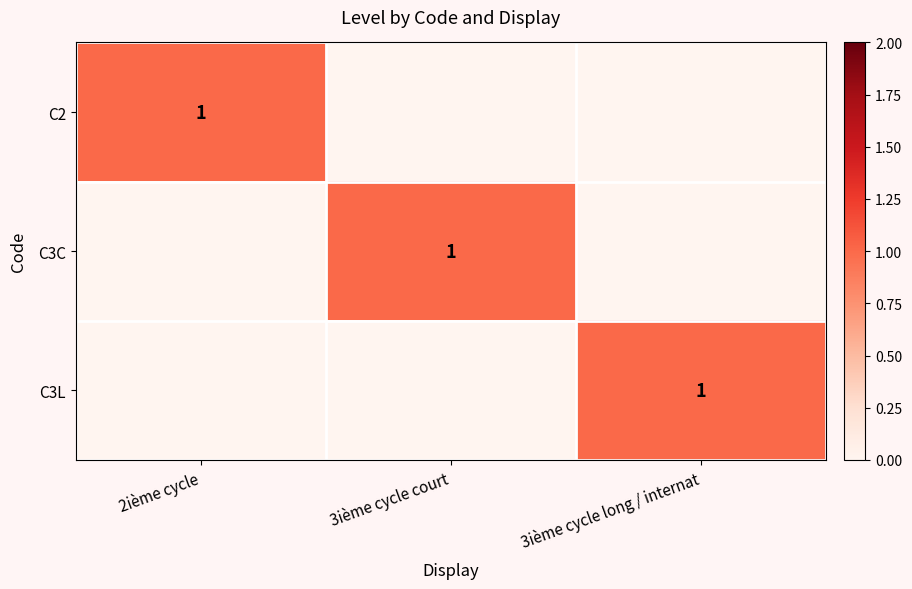

True or false: C3C has a value of 0 at 3ième cycle court.

False